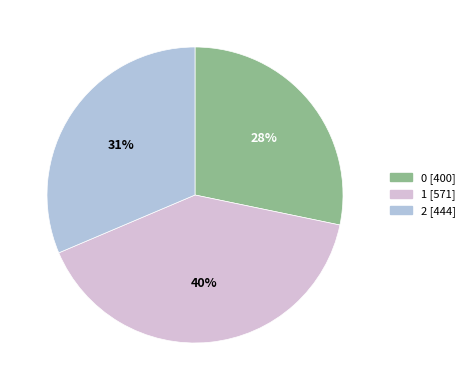

Count the number of slices in the pie.

3